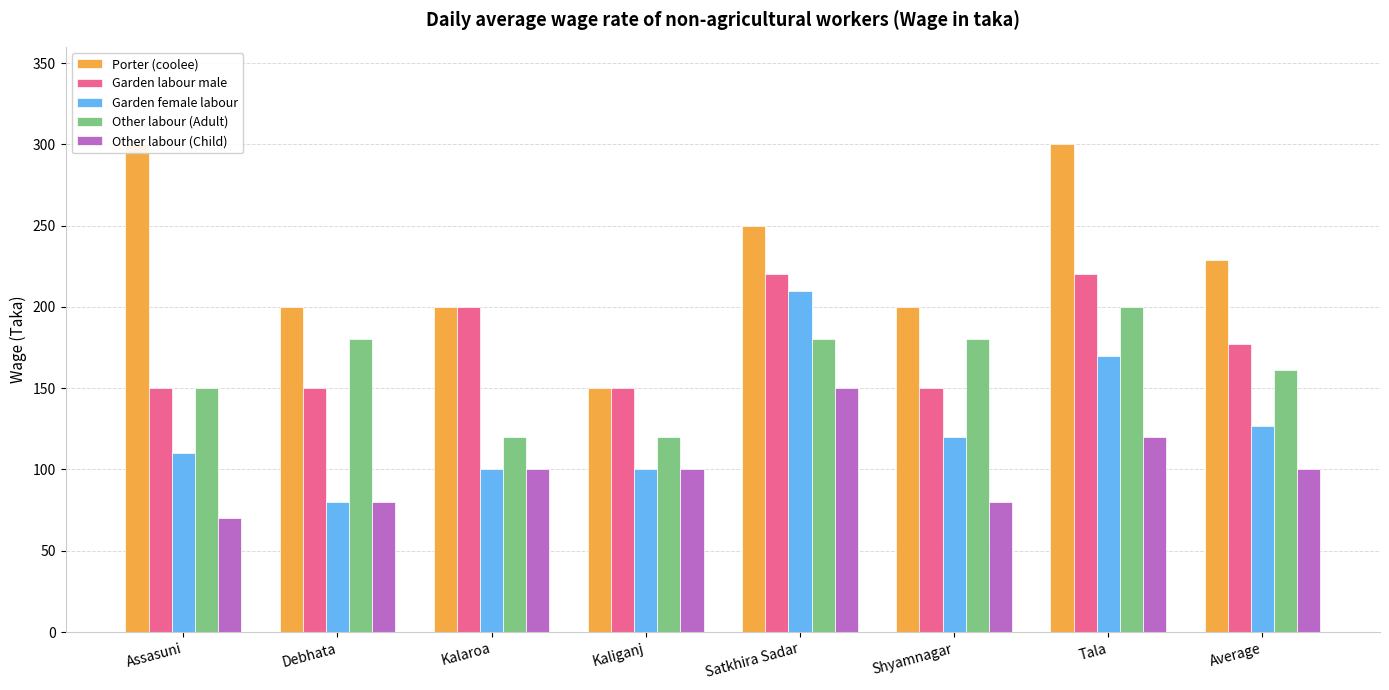

List the series in order of their peak value, highest first.

Porter (coolee), Garden labour male, Garden female labour, Other labour (Adult), Other labour (Child)